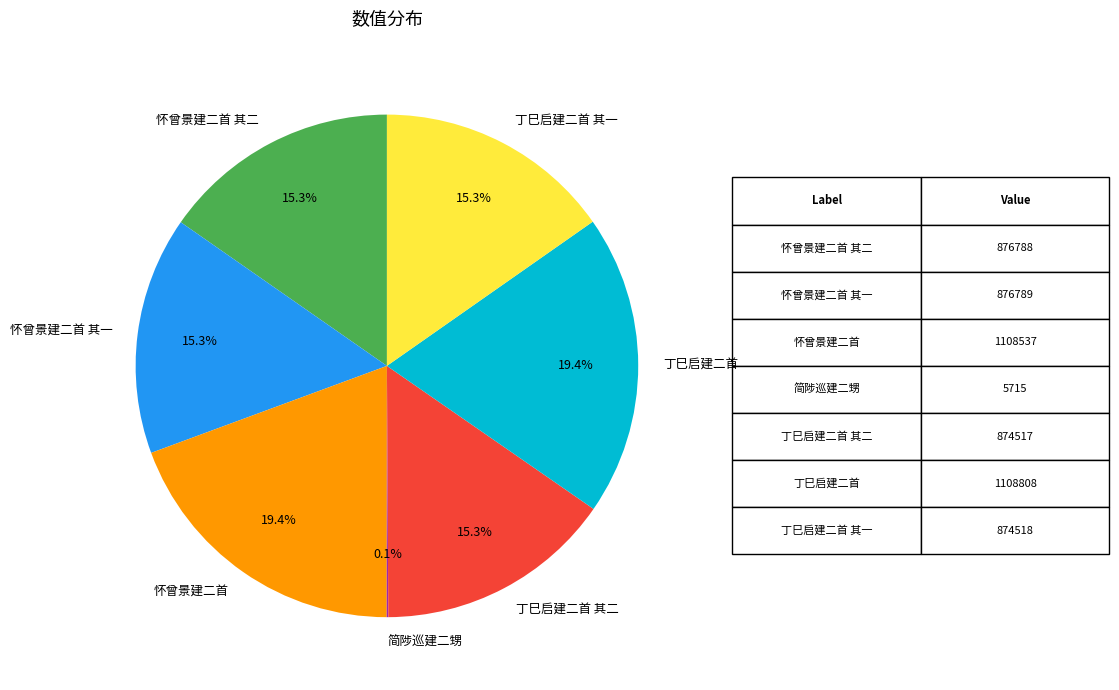

Does any single category account for the majority?

No